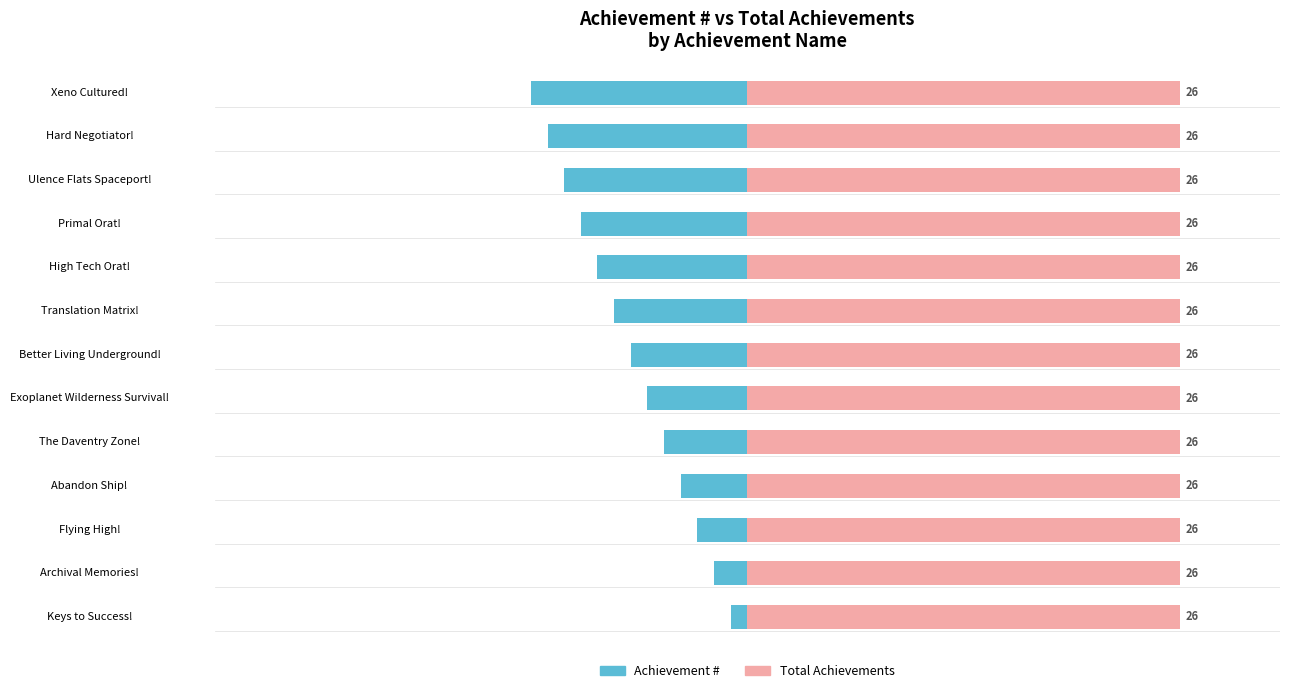

How many categories are shown in the chart?

13